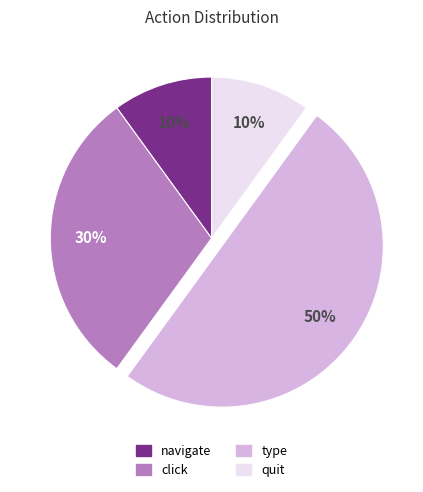

Approximately how many times larger is the value at navigate compared to click?

0.3